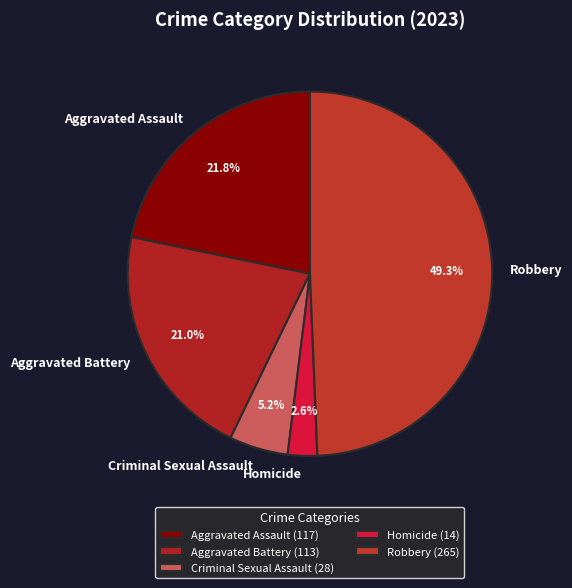

Count the number of slices in the pie.

5